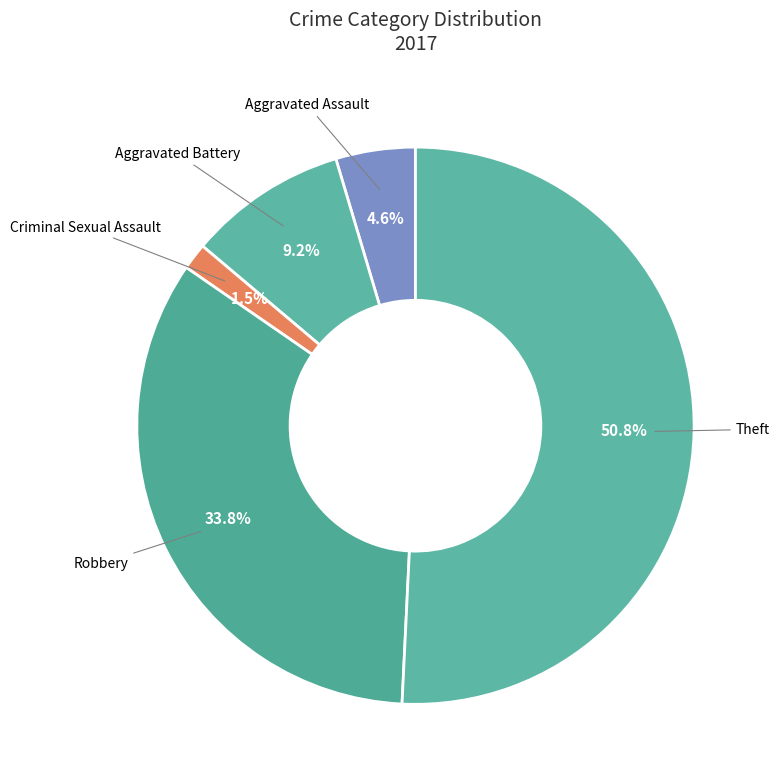

Which slice is the largest?

Theft